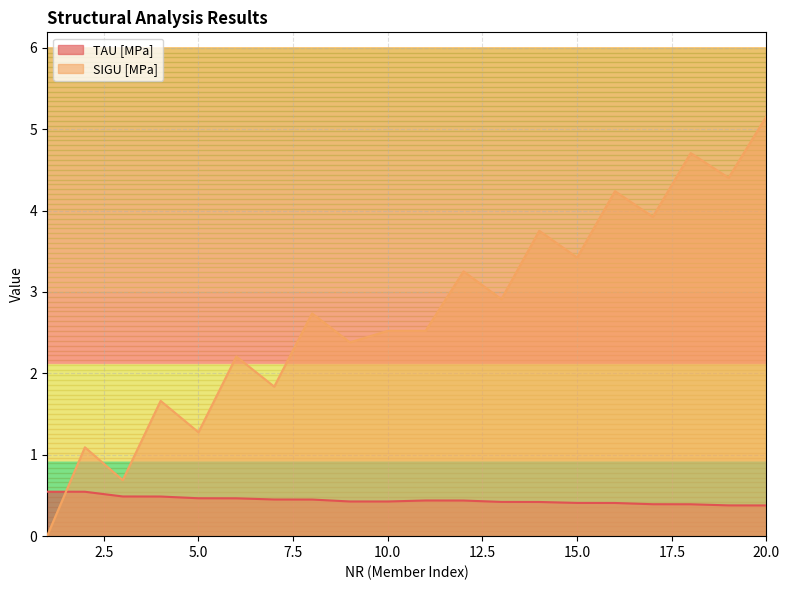

At which category is the sum across all series the highest?

20.0